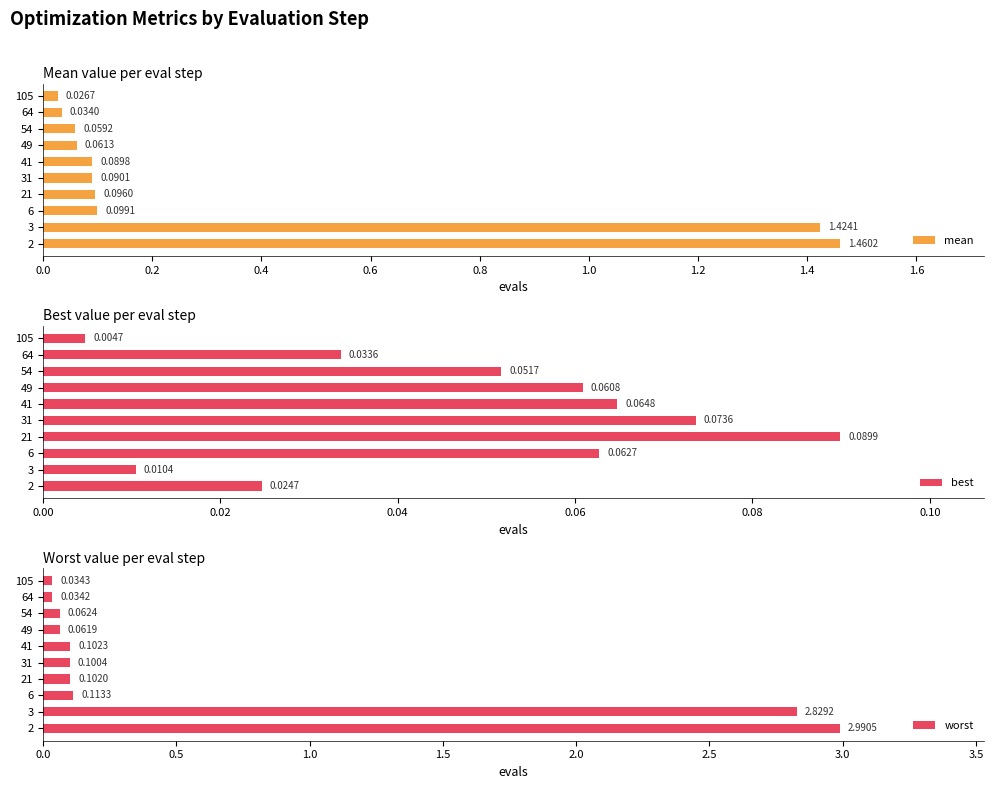

What is the difference between the maximum and second lowest values in the worst series?

3.0